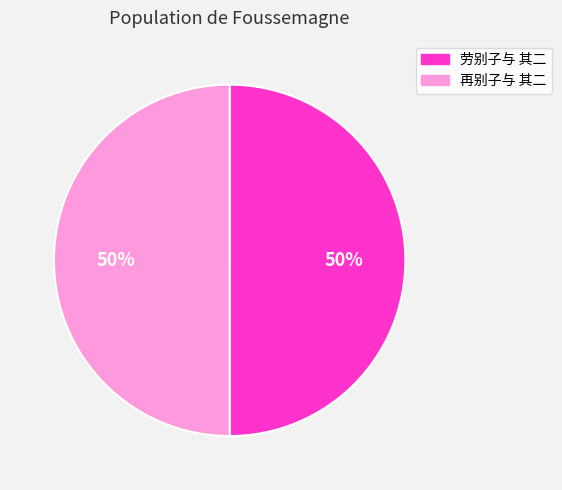

Do 劳别子与 其二 and 再别子与 其二 together represent more than half of the pie?

Yes